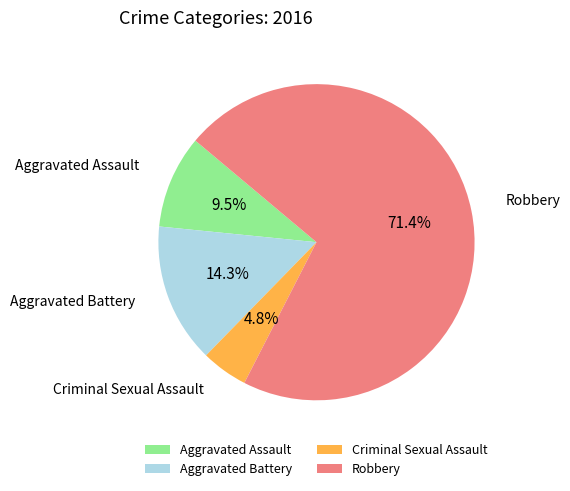

What is the largest slice in the pie chart?

Robbery